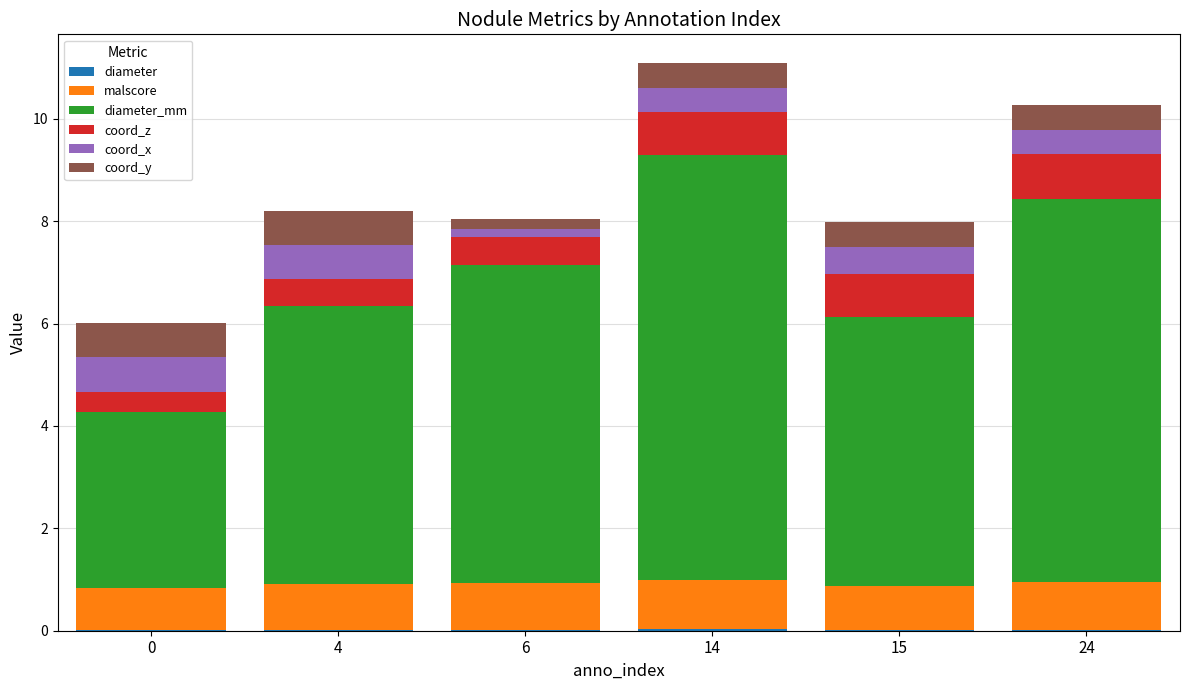

True or false: diameter_mm has a value of 3.4 at 0.

True